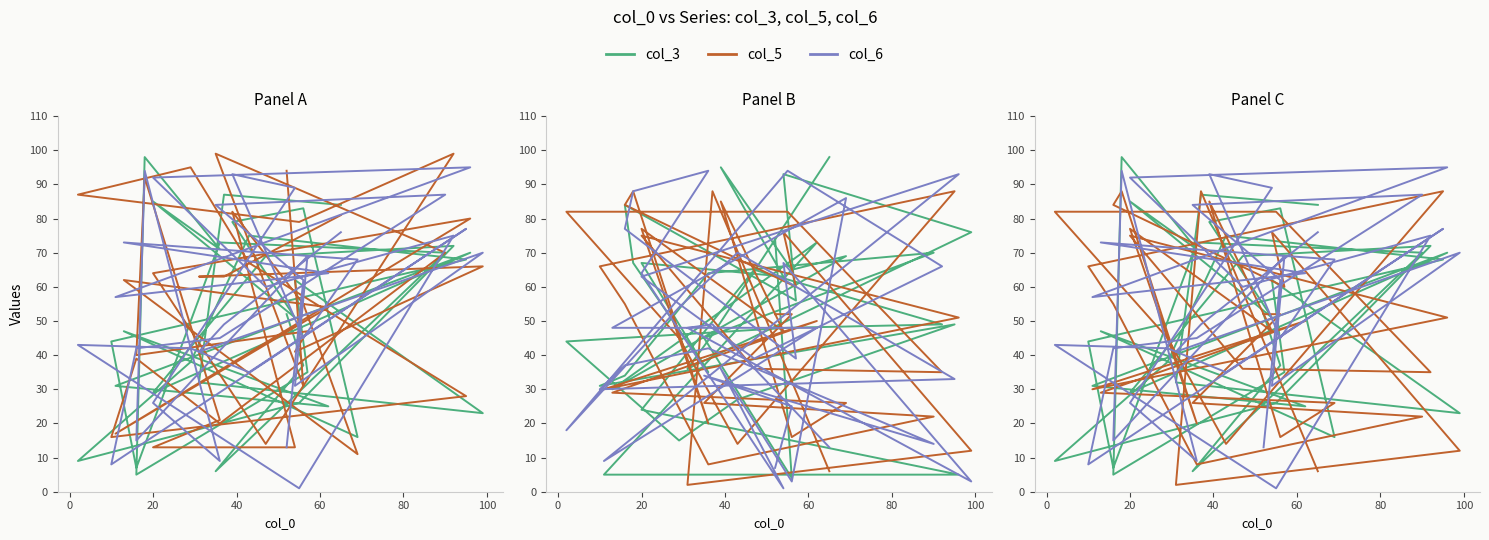

Where is the first local maximum for col_5?

40